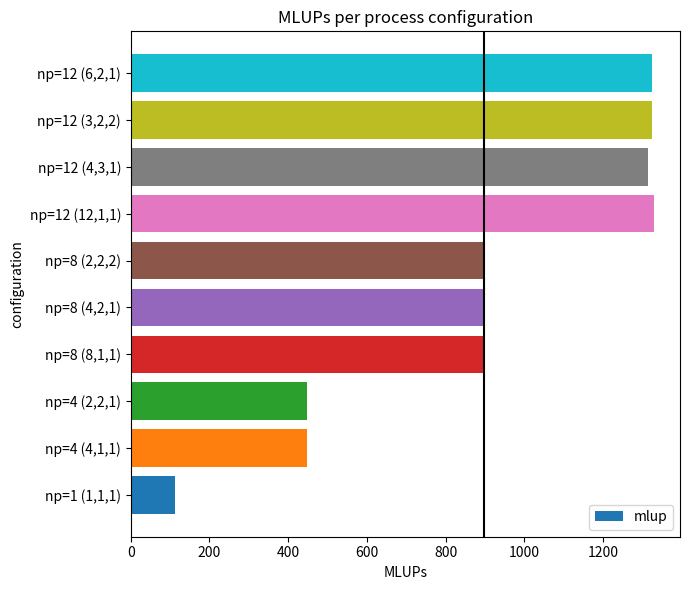

What is the change in value from np=8 (2,2,2) to np=12 (3,2,2)?

+430.3